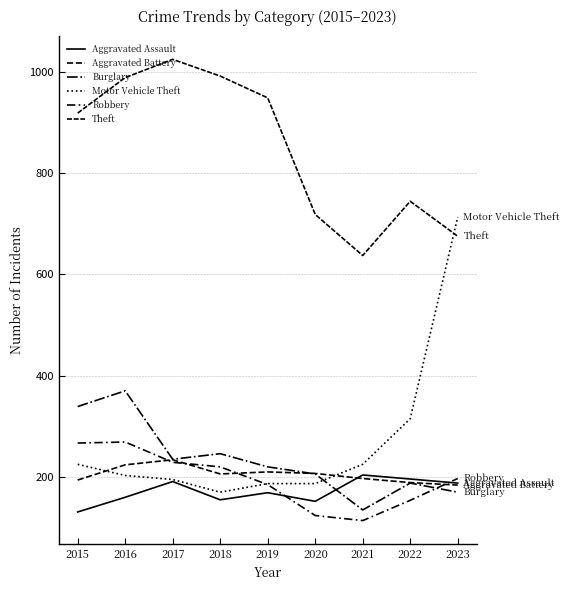

At 2015, list the series in order from smallest to largest.

Aggravated Assault, Aggravated Battery, Motor Vehicle Theft, Robbery, Burglary, Theft